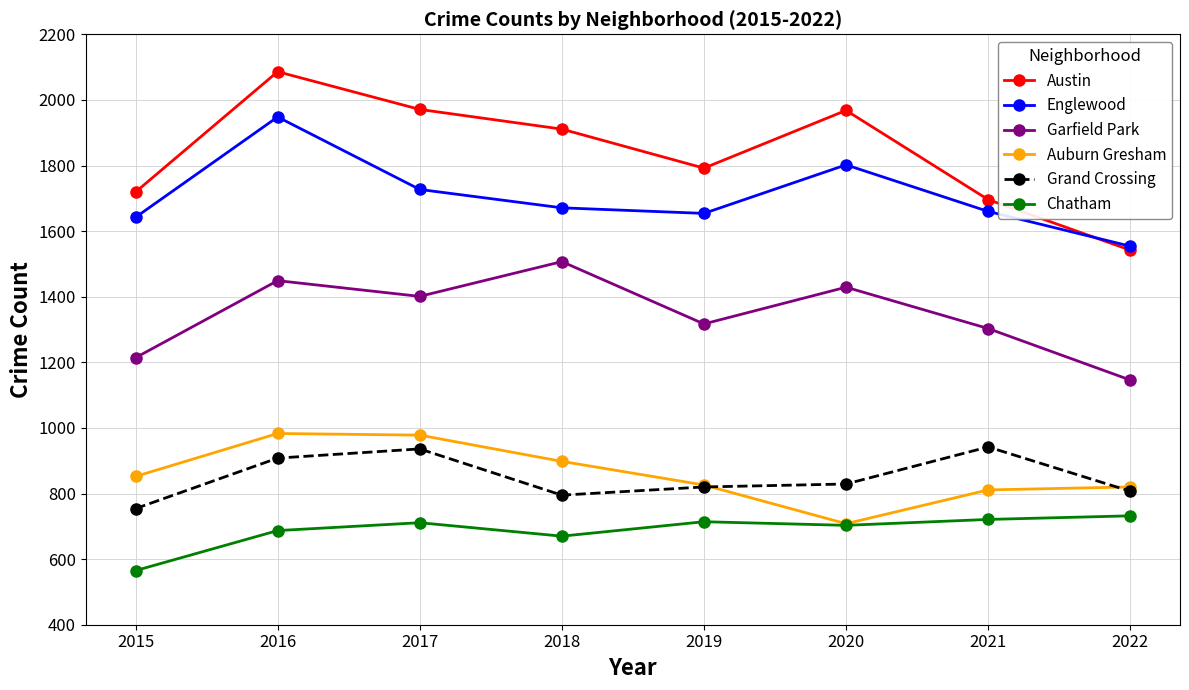

At which category is the sum across all series the highest?

2016